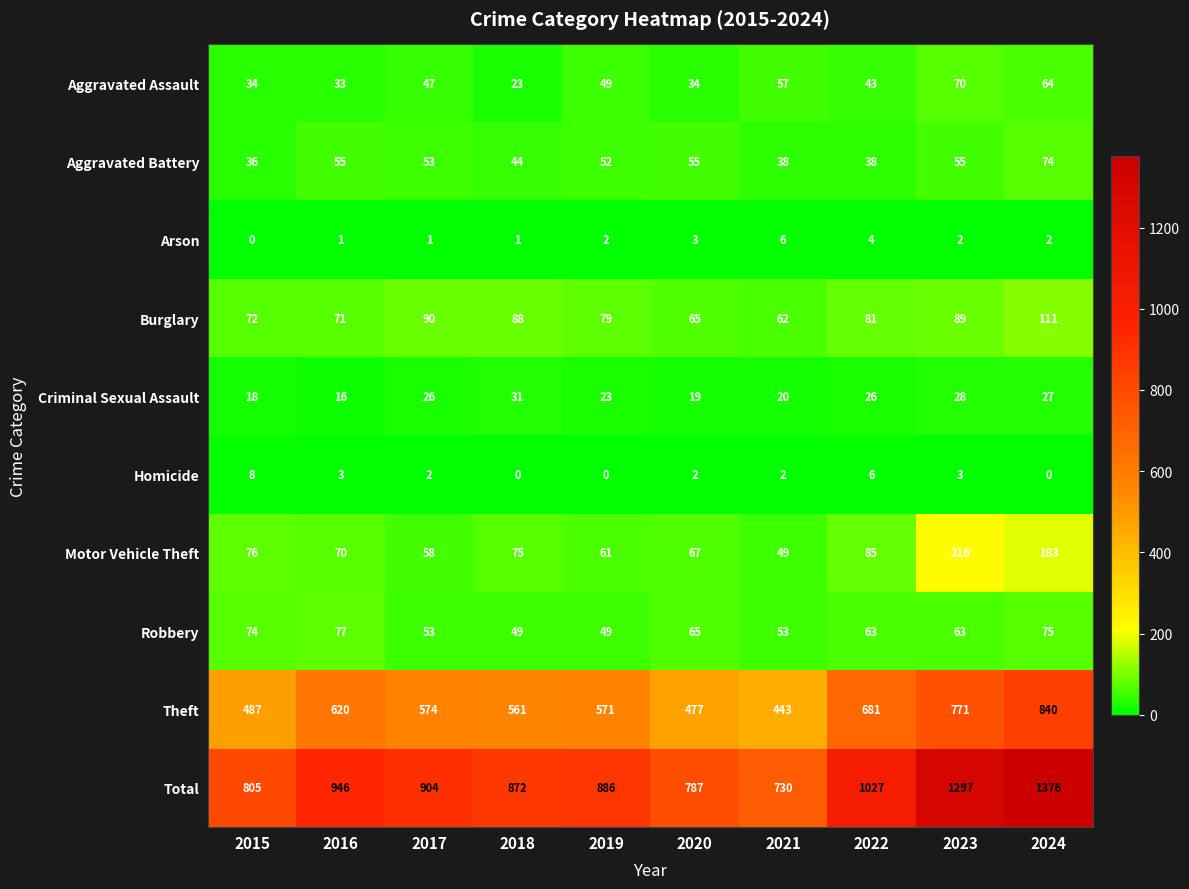

The value of Burglary at 2020 is 65. True or false?

True